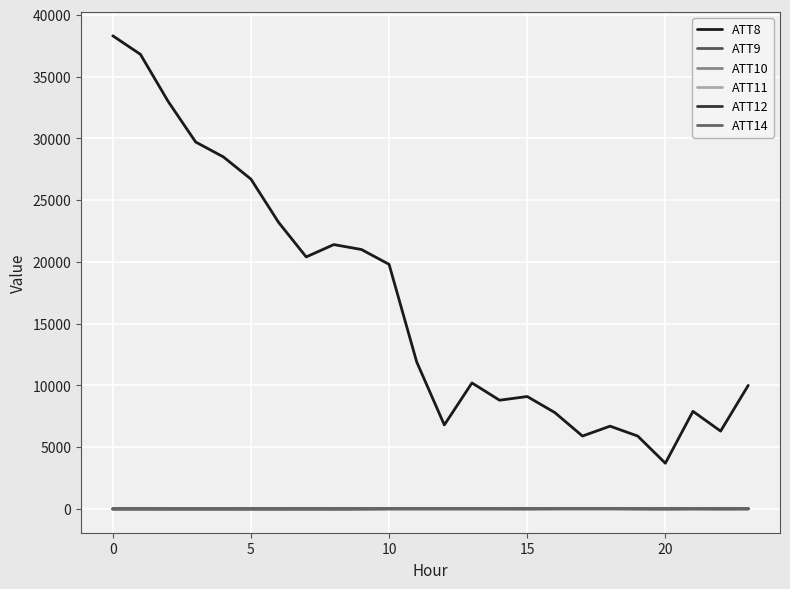

True or false: ATT12 and ATT9 intersect in this chart.

True